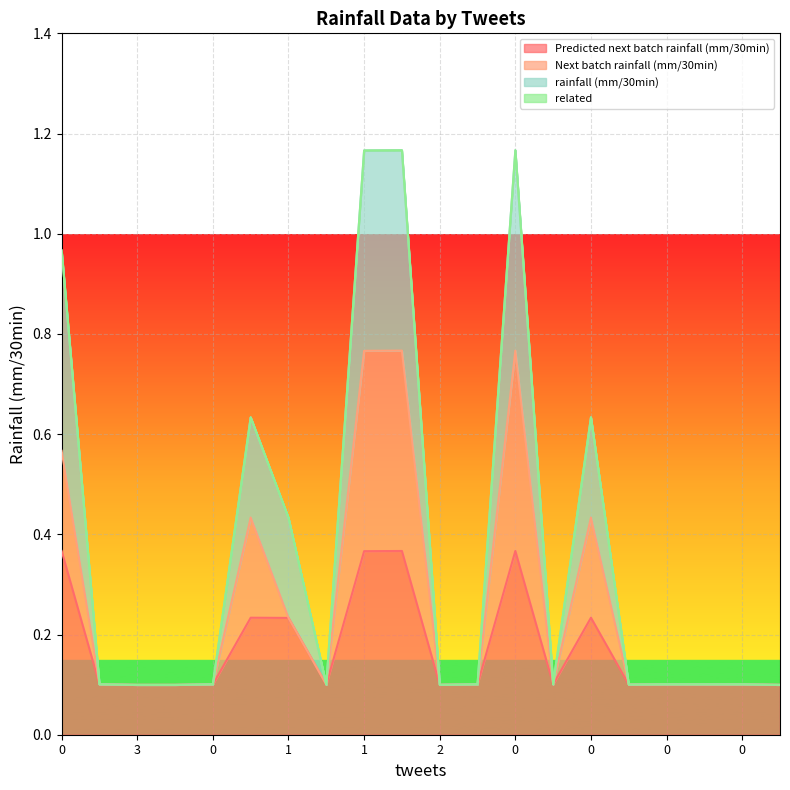

The rainfall (mm/30min) series shows 0.1 at 0. True or false?

False